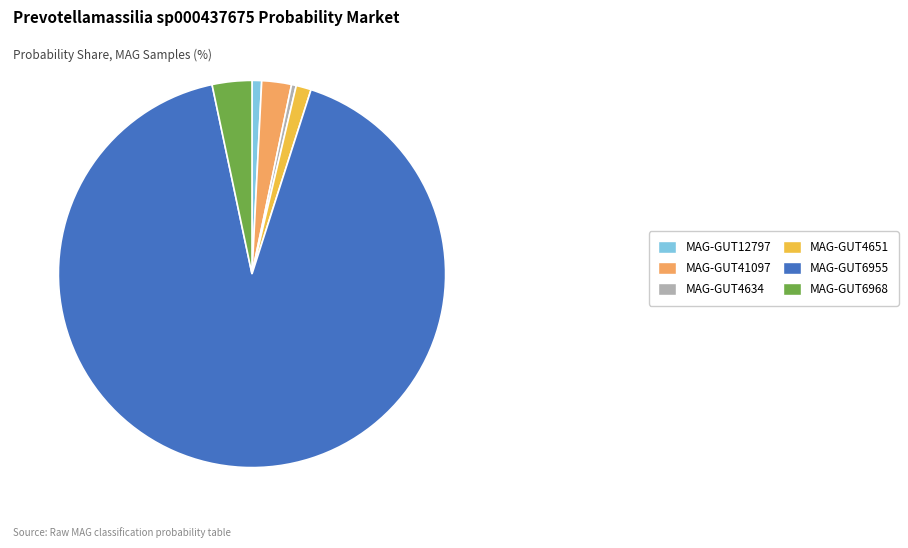

Between MAG-GUT6968 and MAG-GUT4634, which is larger?

MAG-GUT6968